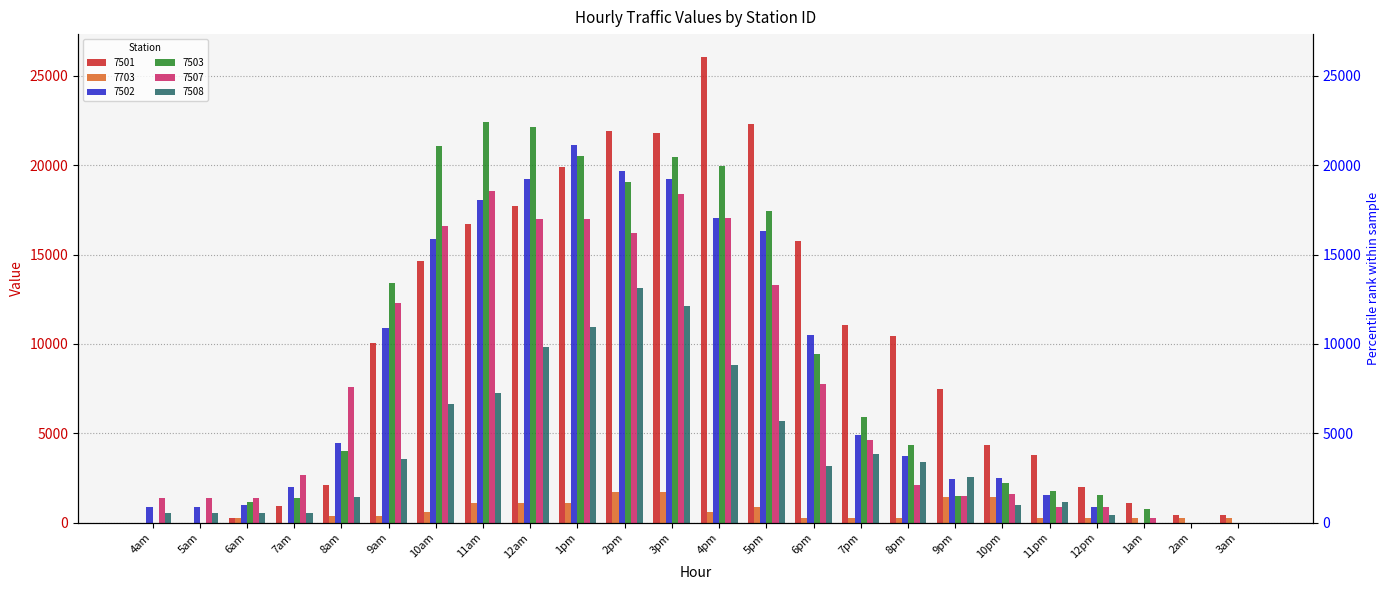

What is the sum of all 7507 values?

180437.5